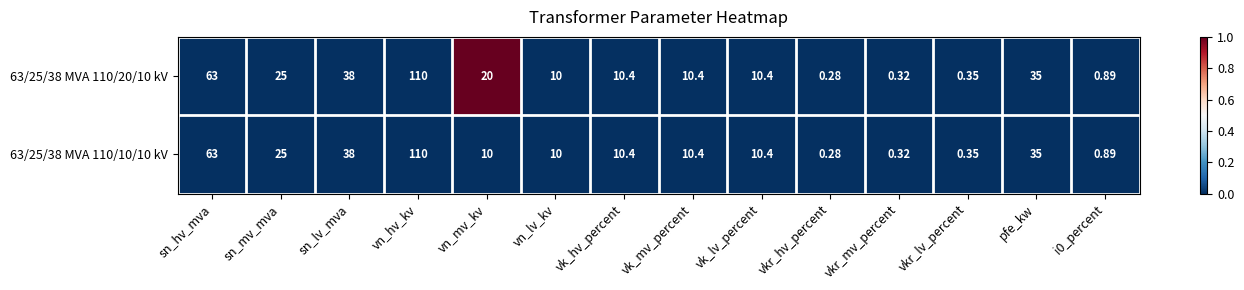

How many distinct data groups are displayed?

2